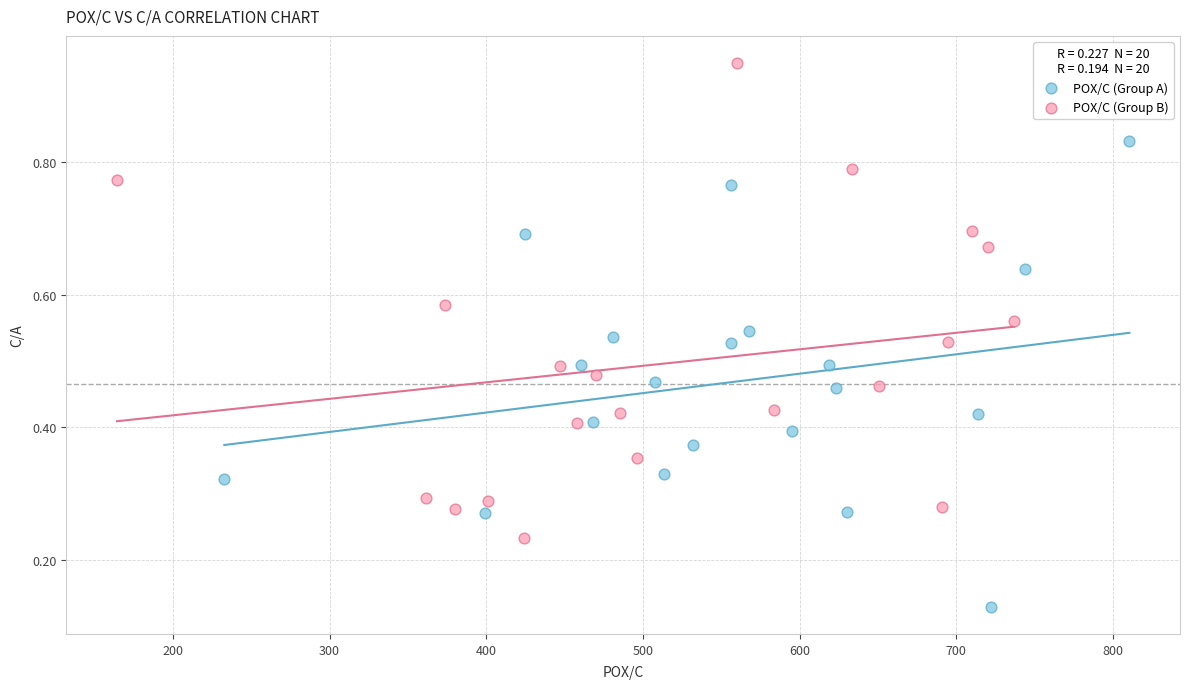

Which series reaches the maximum Y coordinate?

POX/C (Group B)